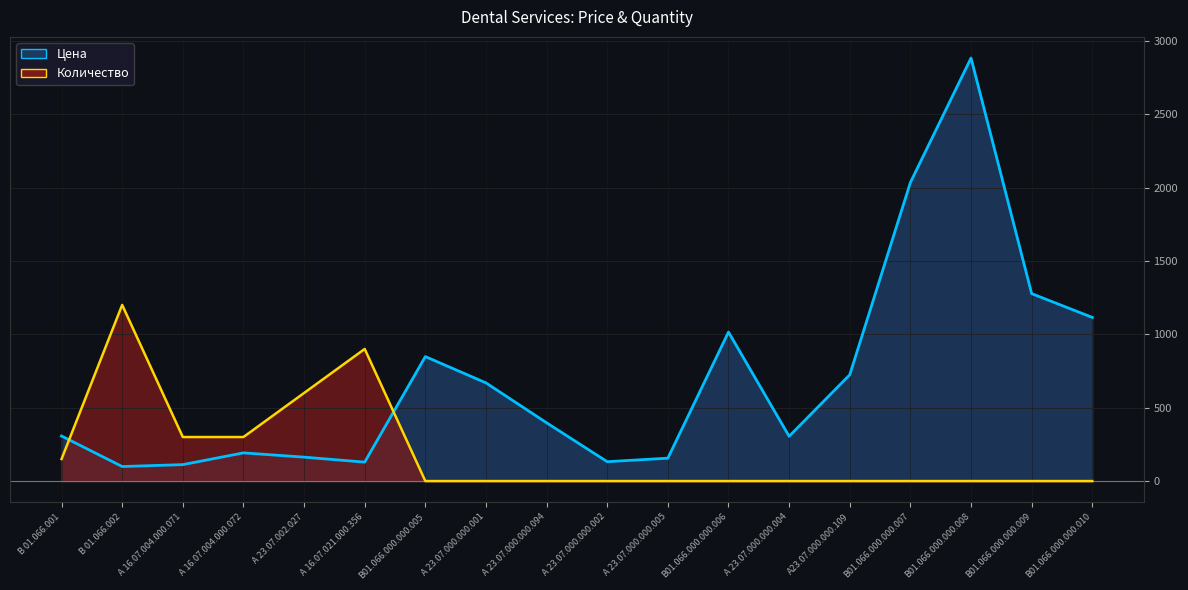

How many values in the Цена (line) series exceed 397?

8